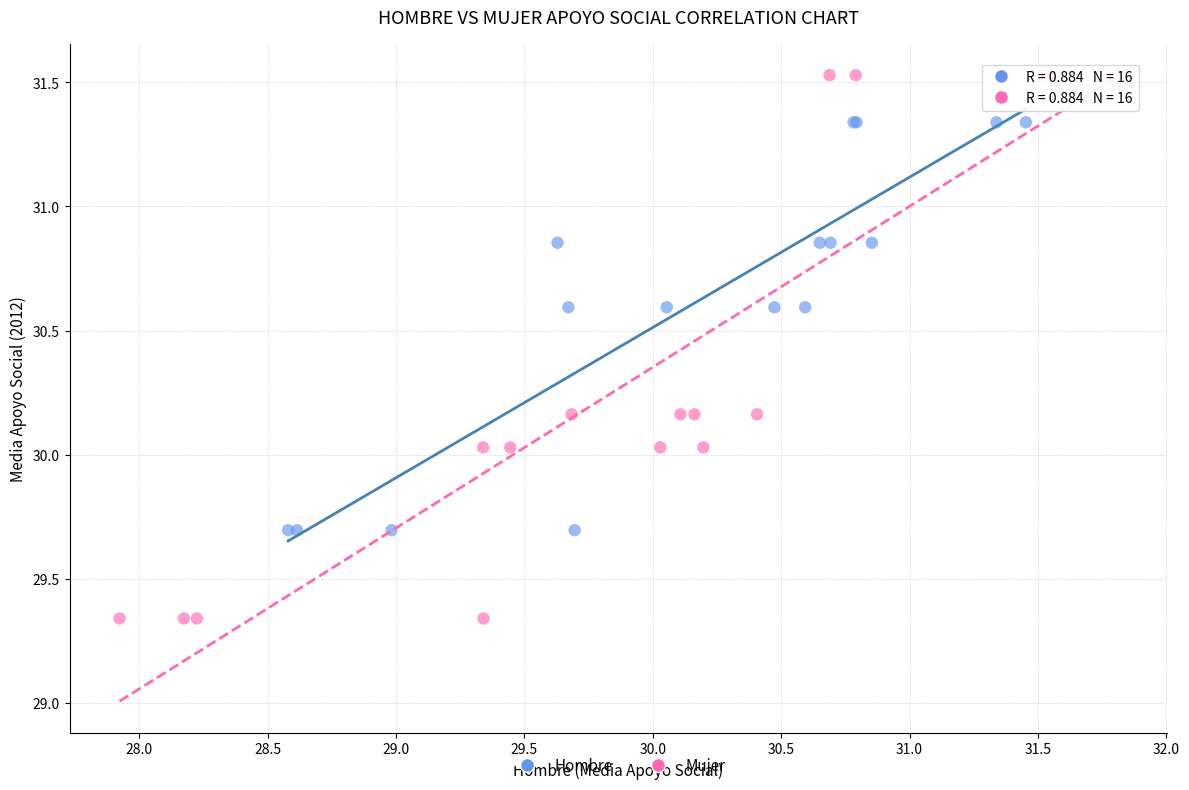

Which series reaches the maximum Y coordinate?

Mujer